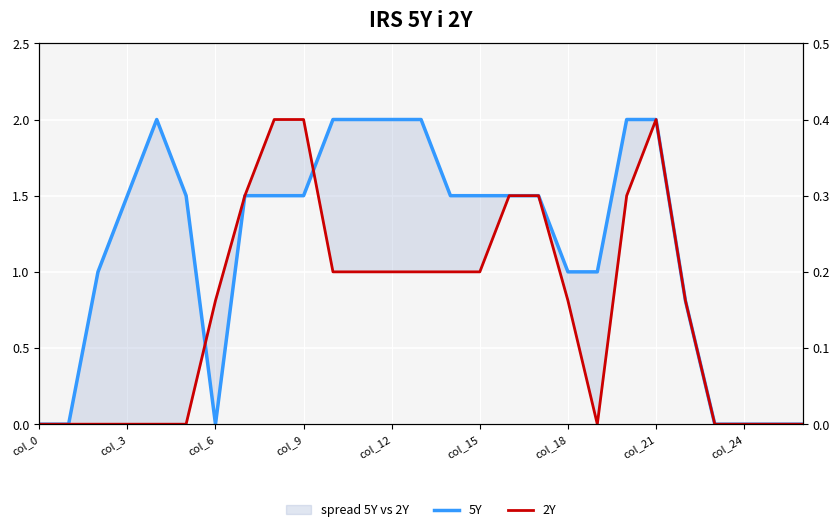

What is the label of the 8th point from the right?

19